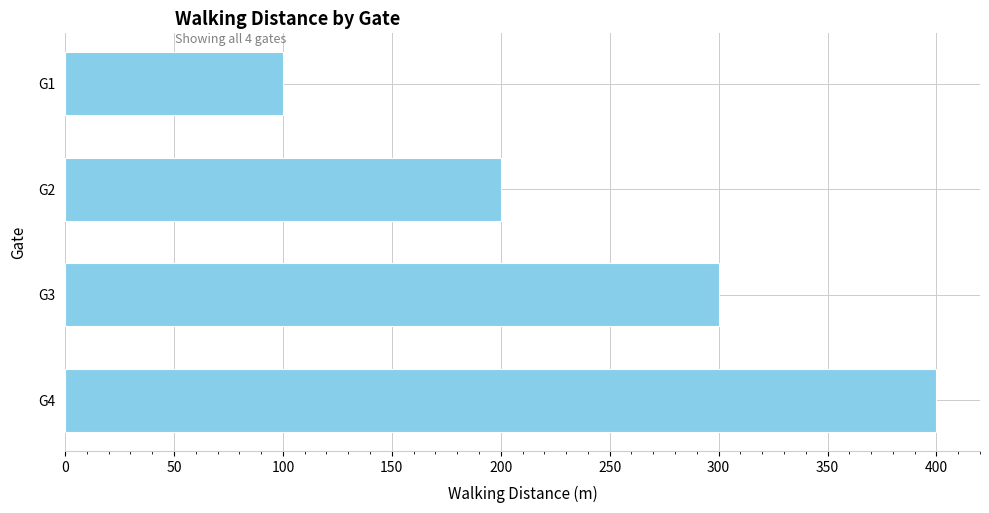

Reading top to bottom, what are all the values shown in this chart?

100	200	300	400